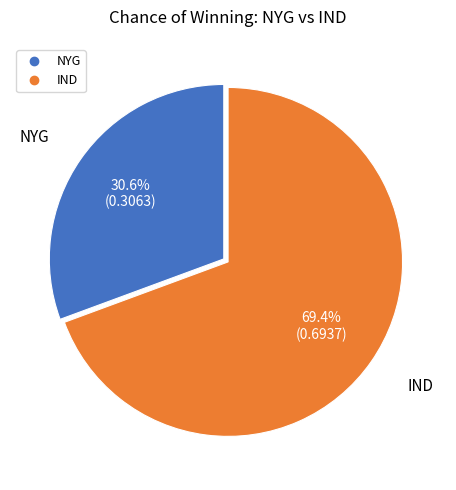

Count the number of slices in the pie.

2